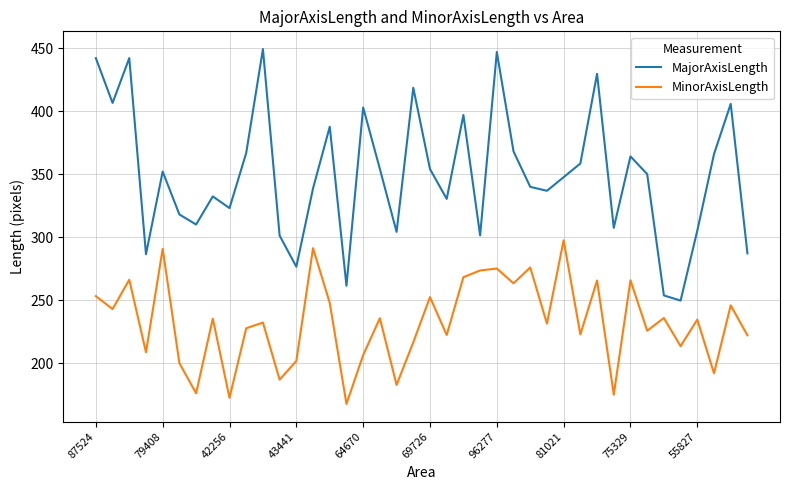

Does the chart display data point markers on the line(s)?

No